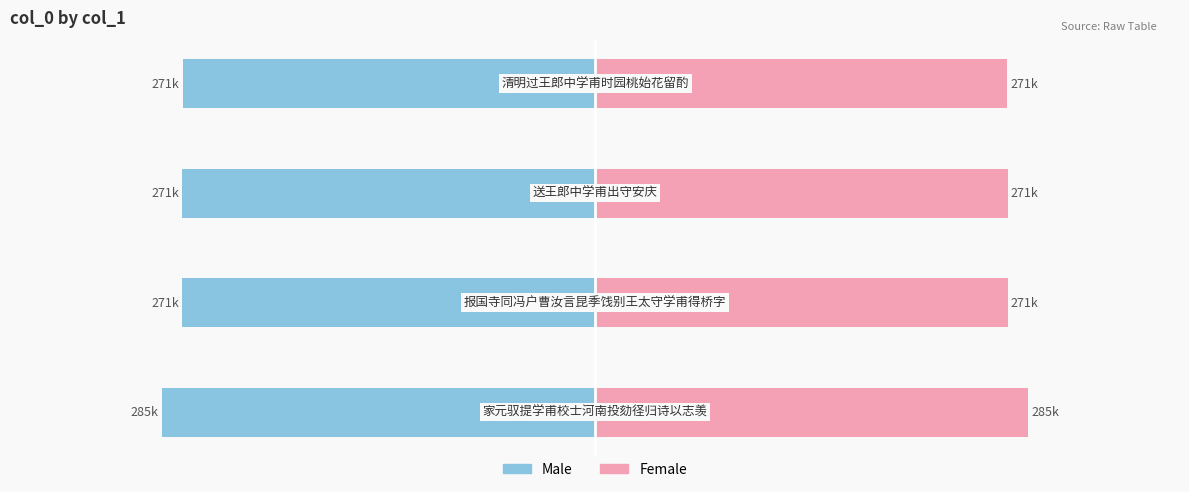

What is the minimum value shown in the chart?

-284855.0